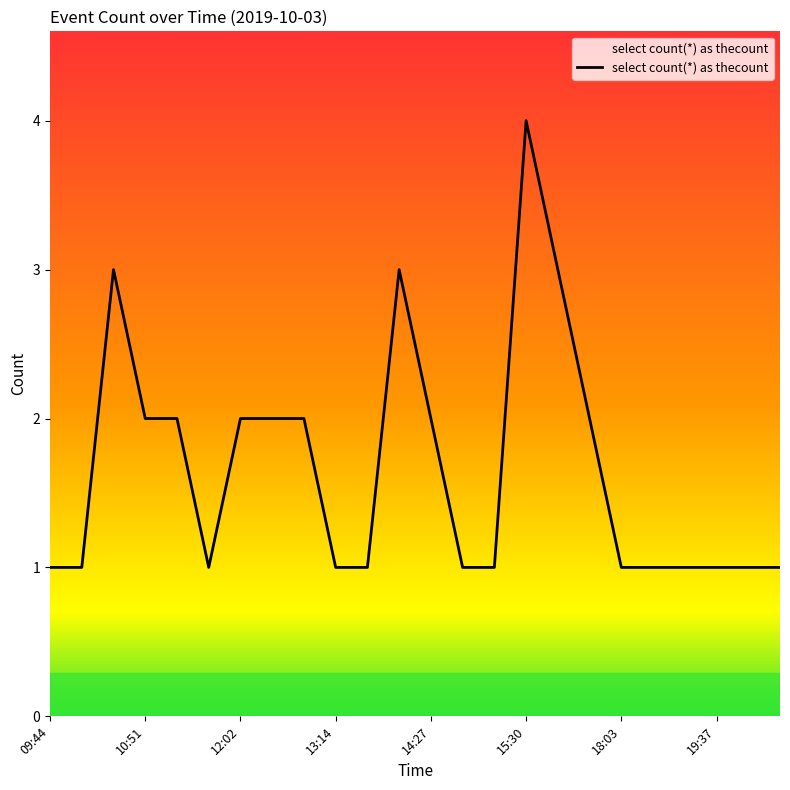

What is the greatest value displayed?

4